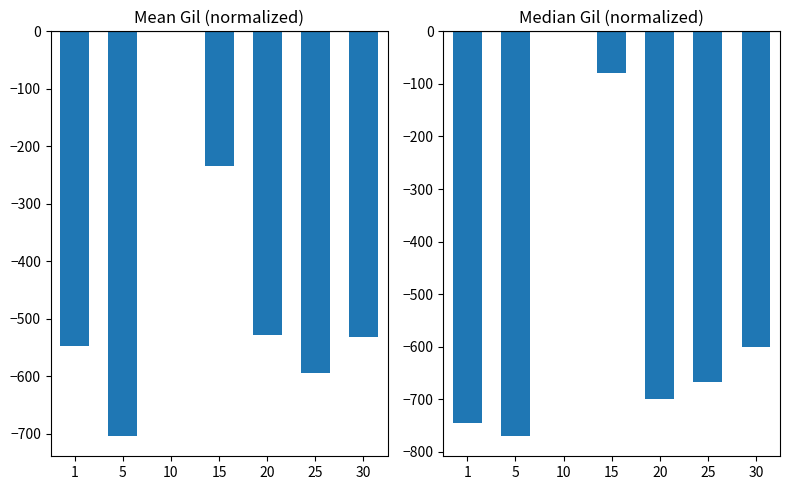

What is the difference between the Mean Gil values at 1 and 10?

546.8